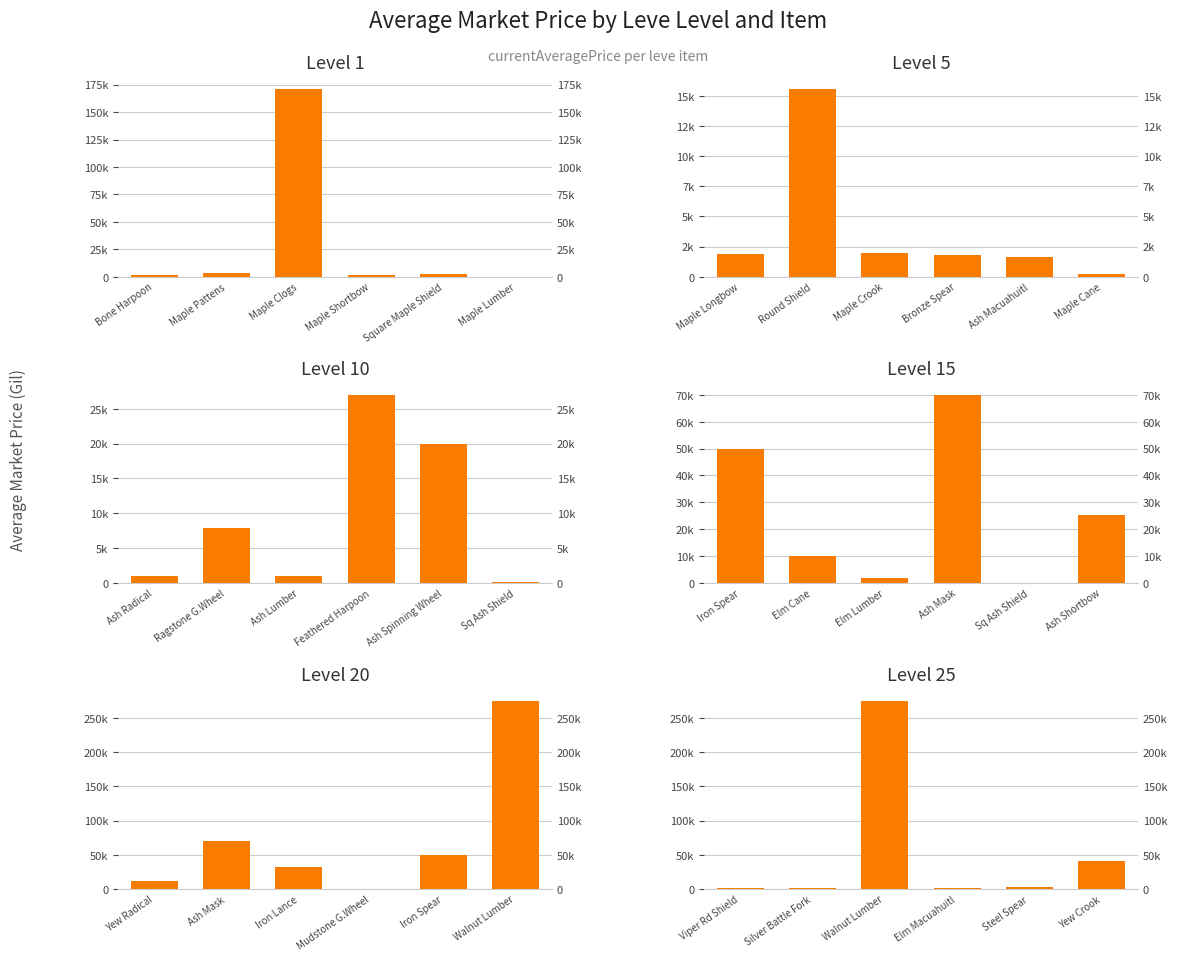

Between Maple Clogs and Square Maple Shield, which is larger?

Maple Clogs